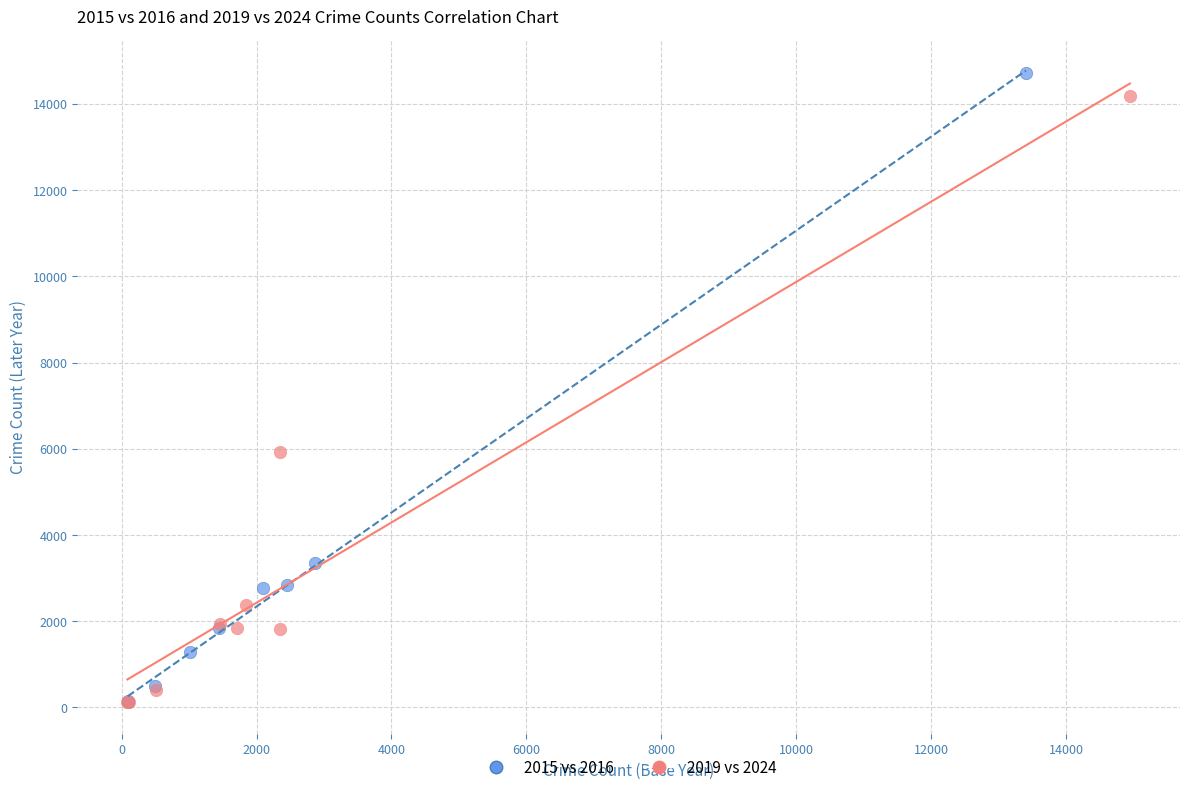

What are all the series names shown in the legend?

2015 vs 2016, 2019 vs 2024